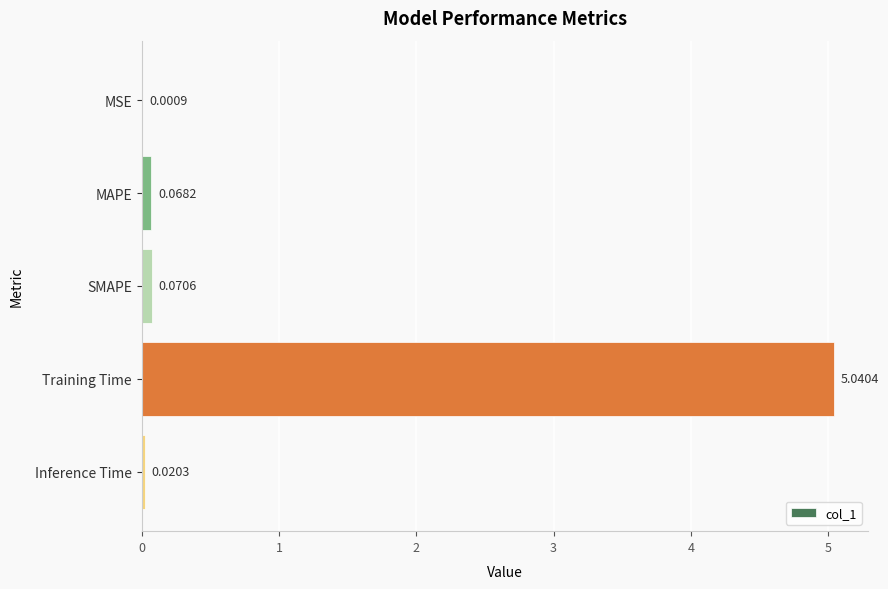

What is the change in value from MSE to SMAPE?

+0.1